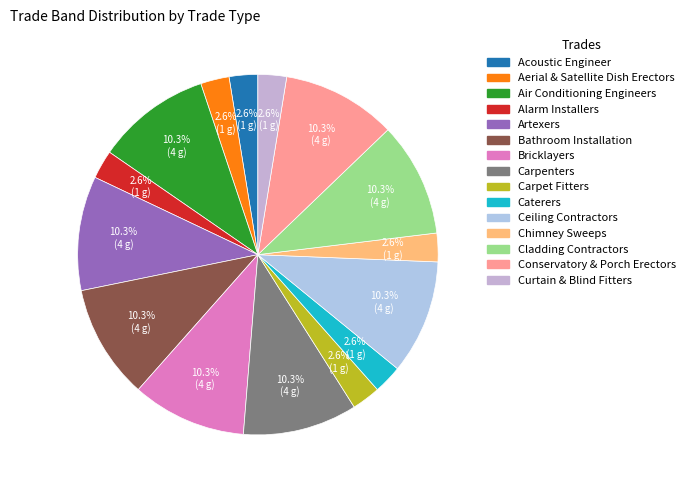

Does Acoustic Engineer represent more than half of the total?

No